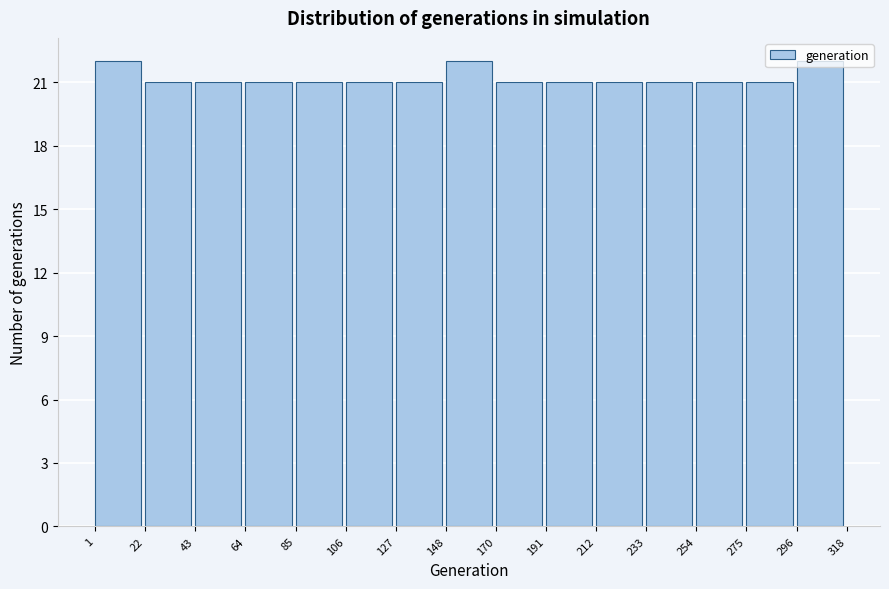

Reading left to right, transcribe this chart: for each bar, give the range it covers on the x-axis and its height. The values are not printed on the chart, so give them approximately, as read against the axis.

1 to 22: 22
22 to 43: 21
43 to 64: 21
64 to 85: 21
85 to 106: 21
106 to 127: 21
127 to 148: 21
148 to 170: 22
170 to 191: 21
191 to 212: 21
212 to 233: 21
233 to 254: 21
254 to 275: 21
275 to 296: 21
296 to 318: 22